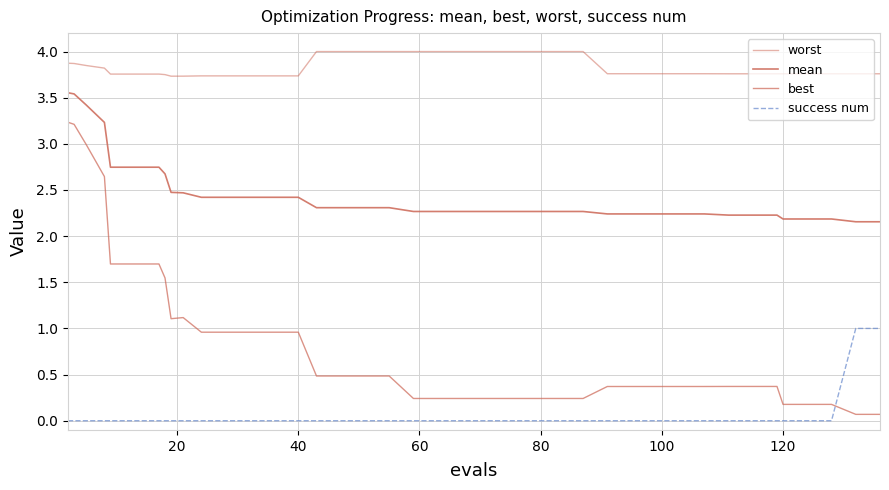

How many mean values are between 2 and 3?

36